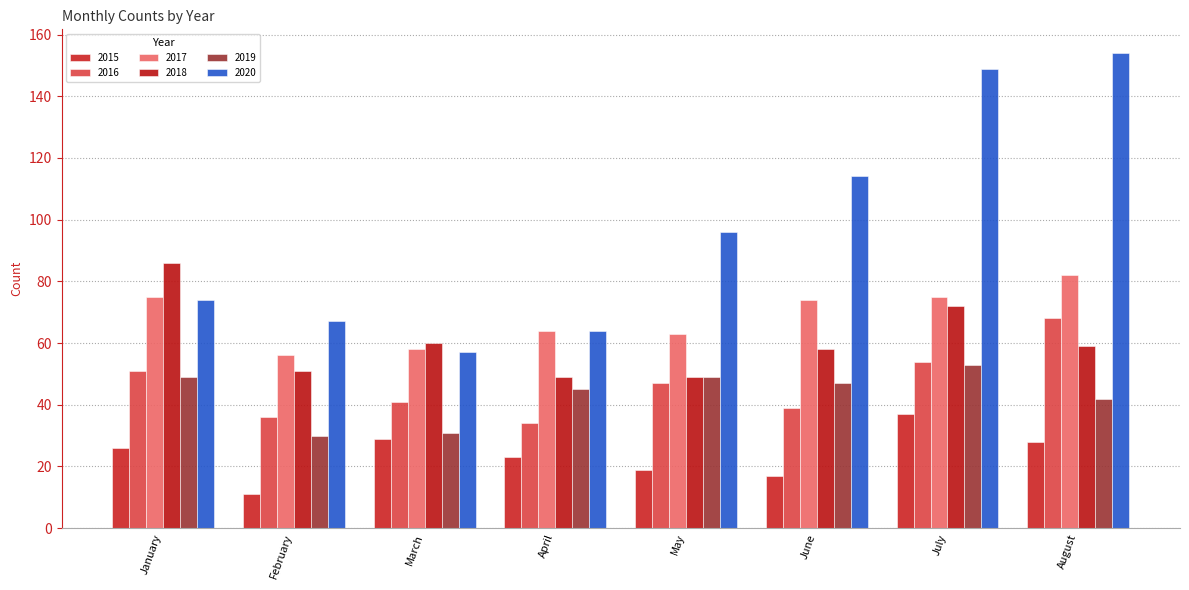

What is the sum of all 2017 values?

547